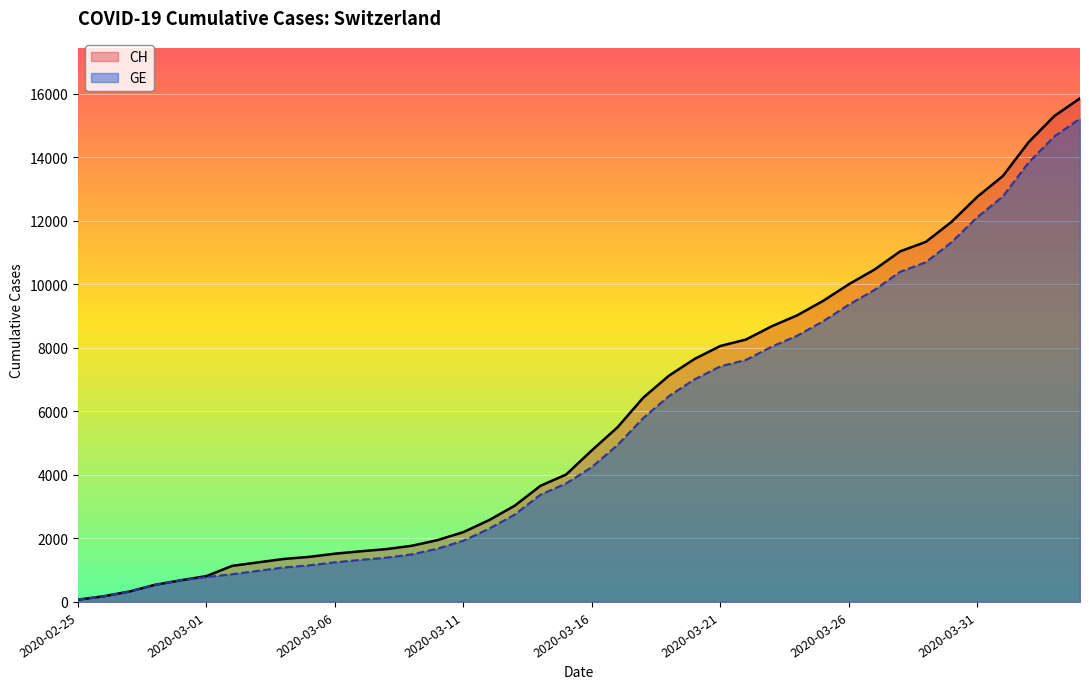

At which label does GE first exceed 4248?

2020-03-17